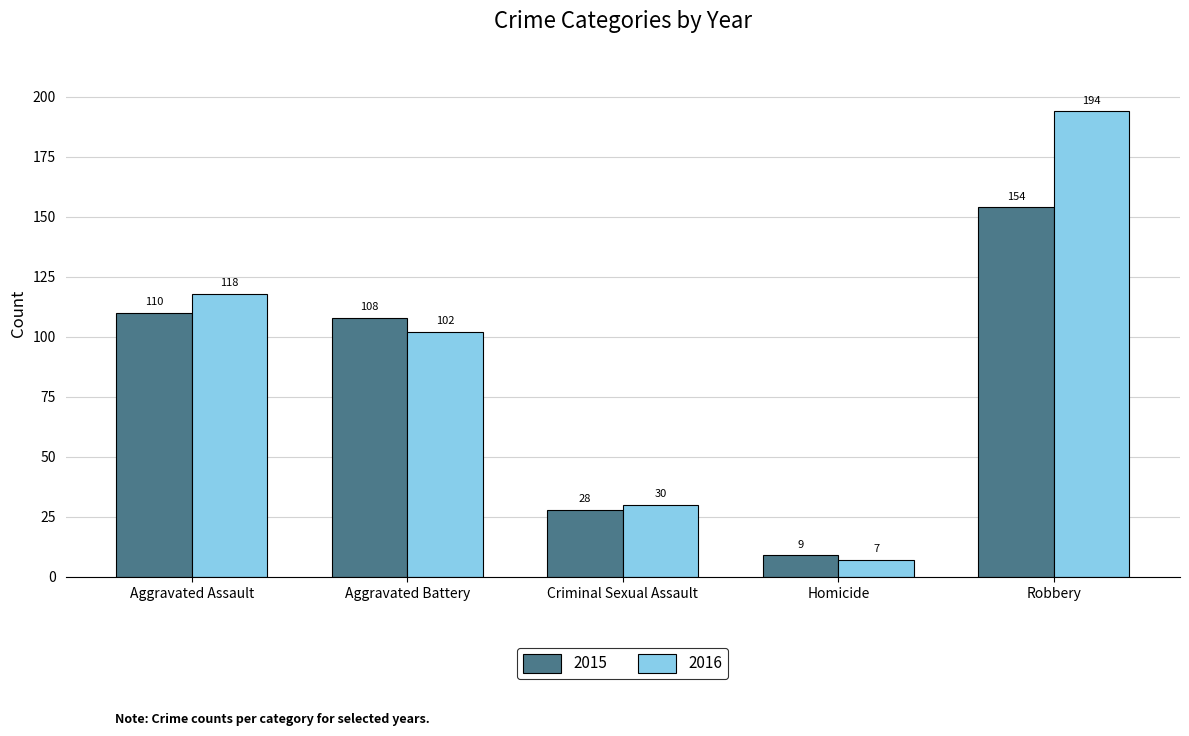

What is the minimum value for 2016?

7